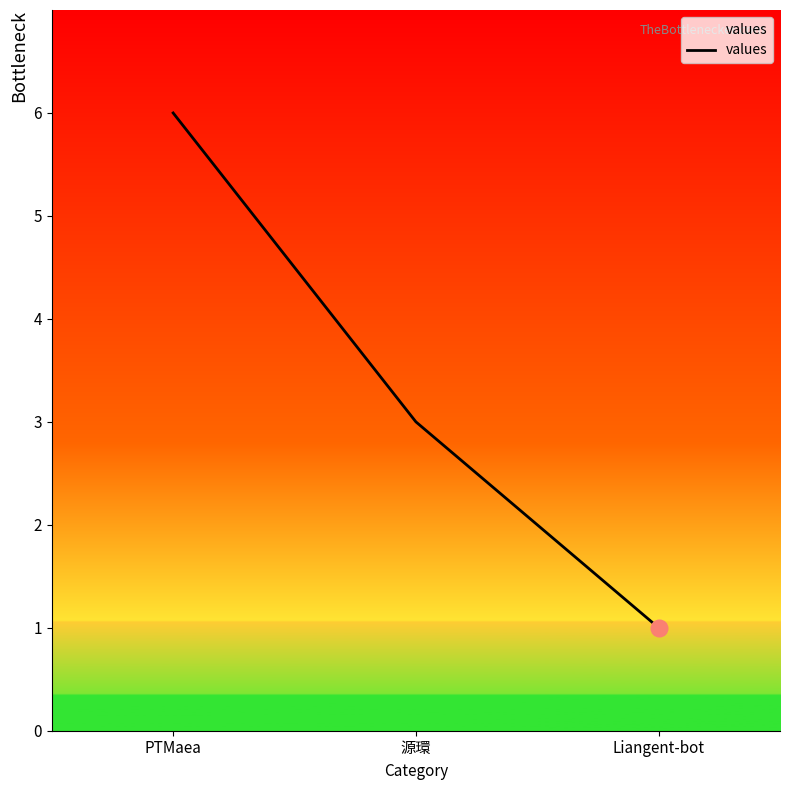

Reading right to left, what are all the values shown in this chart?

1	3	6